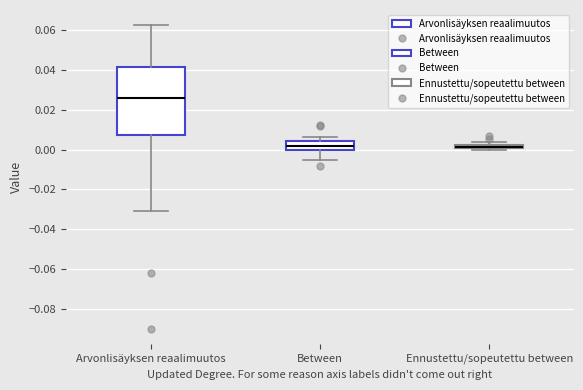

Which box is the tallest, from its lower edge to its upper edge?

Arvonlisäyksen reaalimuutos